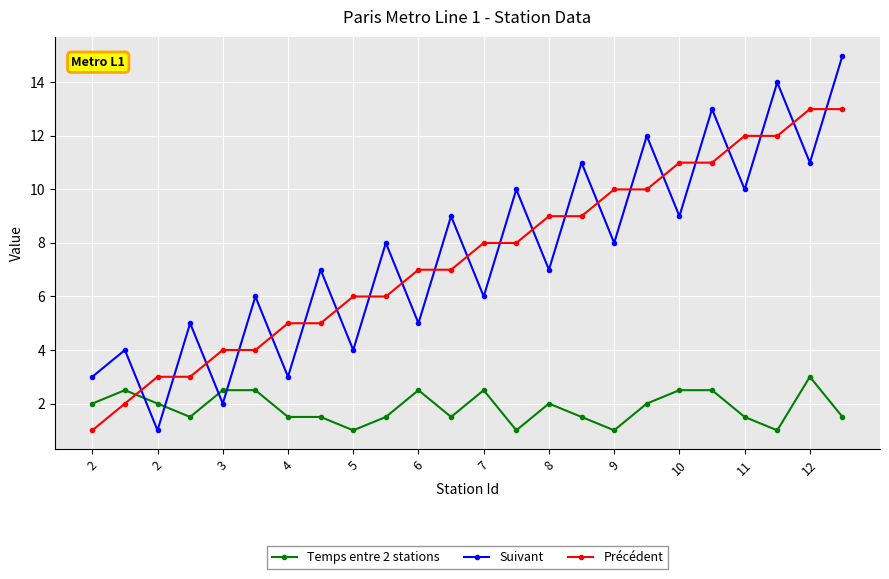

True or false: Suivant has more than 1 points higher than both neighbors.

True